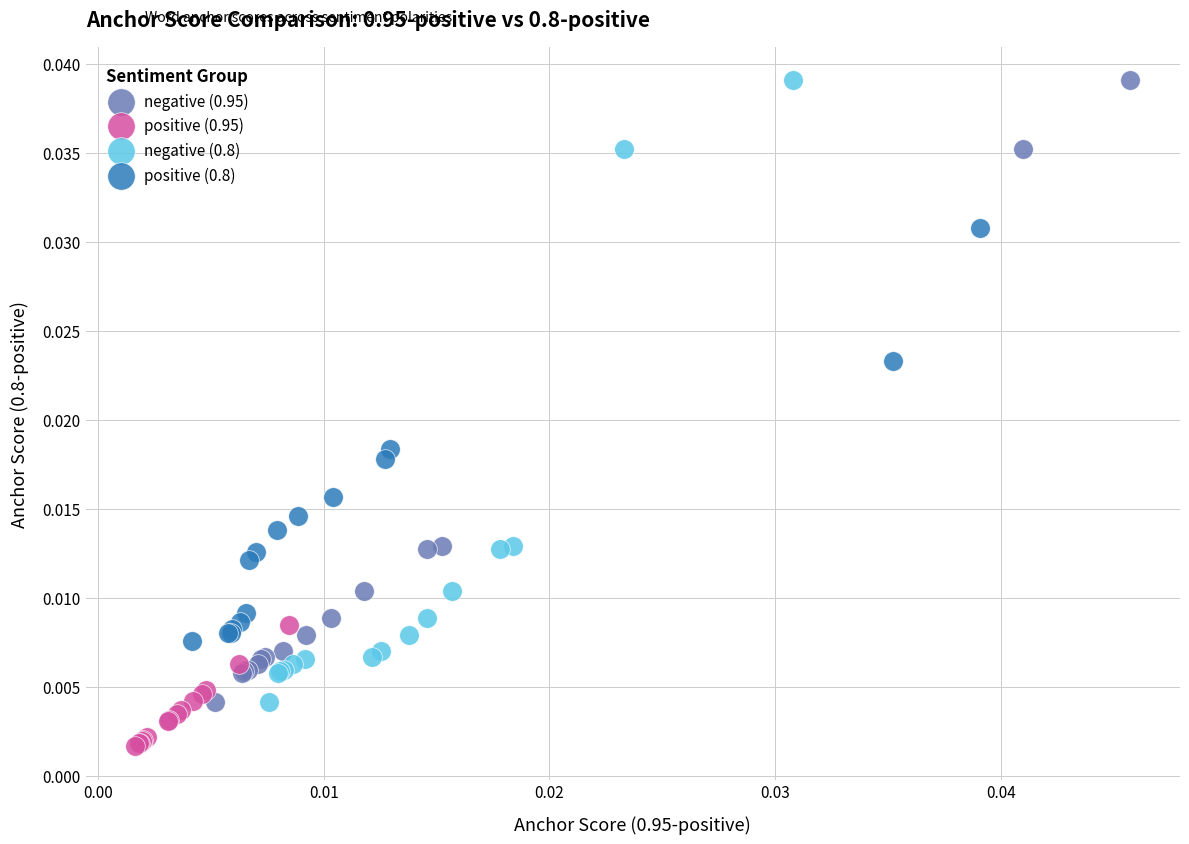

Which series contains the lowest Y value?

positive (0.95)